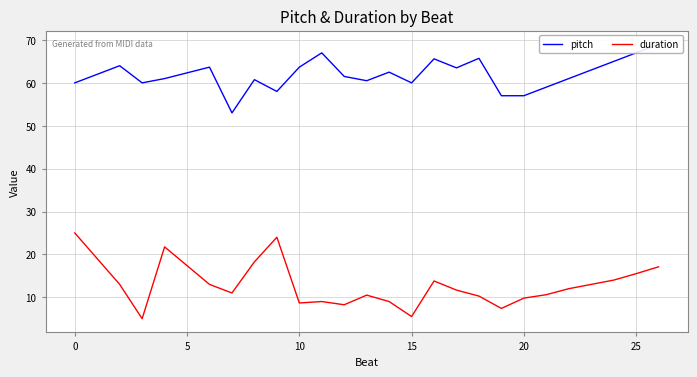

What is the sum of all duration values?

317.1